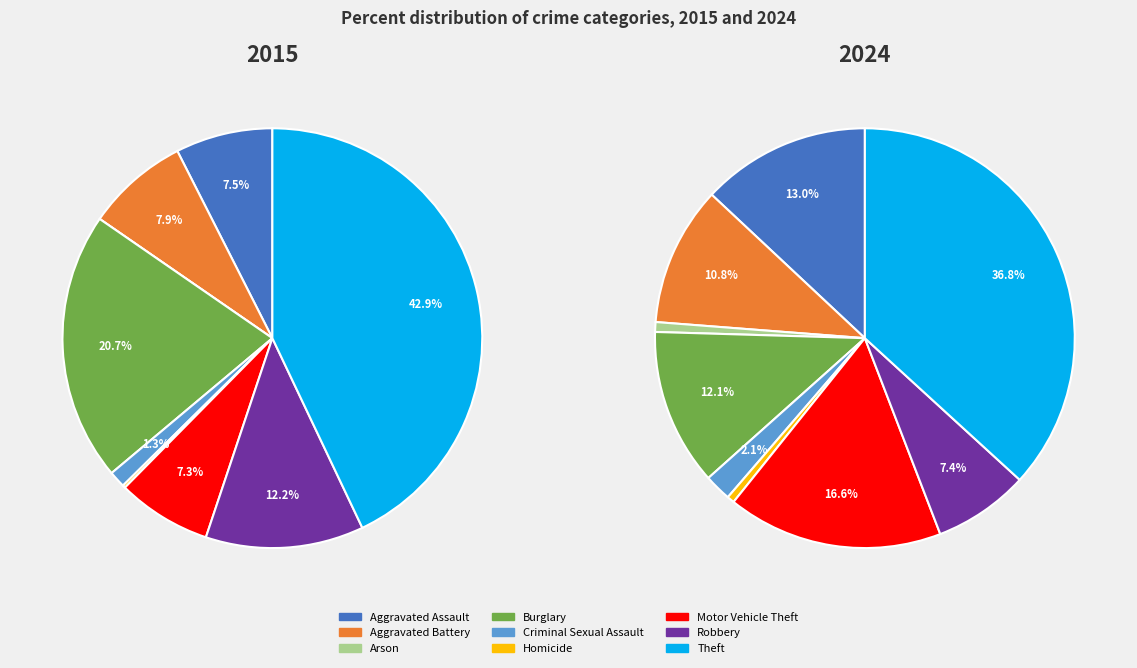

How many segments does this pie chart have?

9